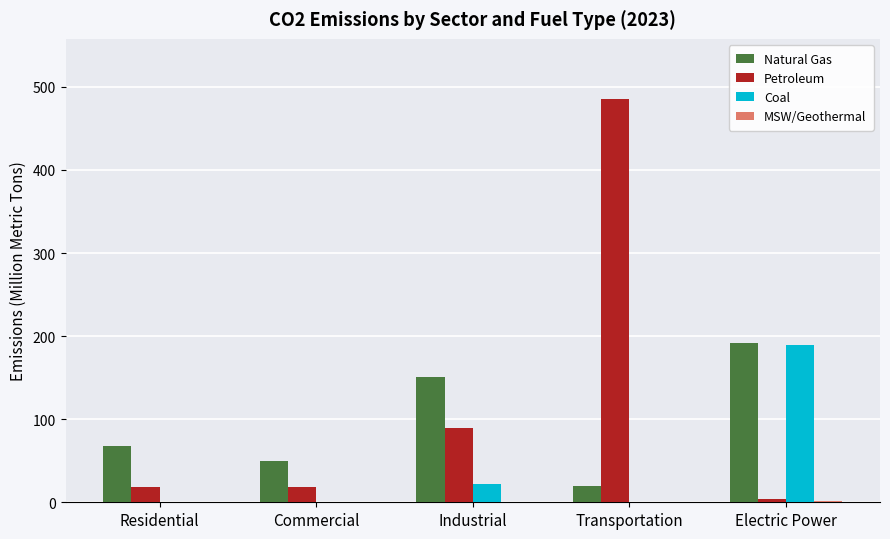

The value of Natural Gas at Electric Power is 192.1. True or false?

True